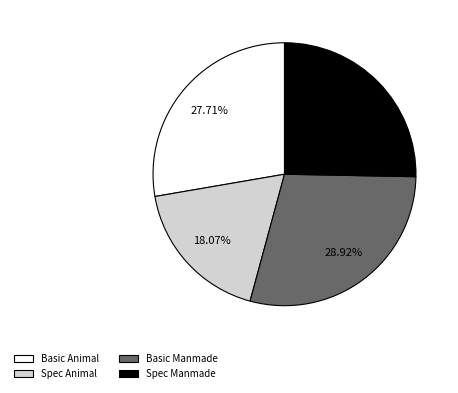

Is Spec Animal the majority of the pie?

No